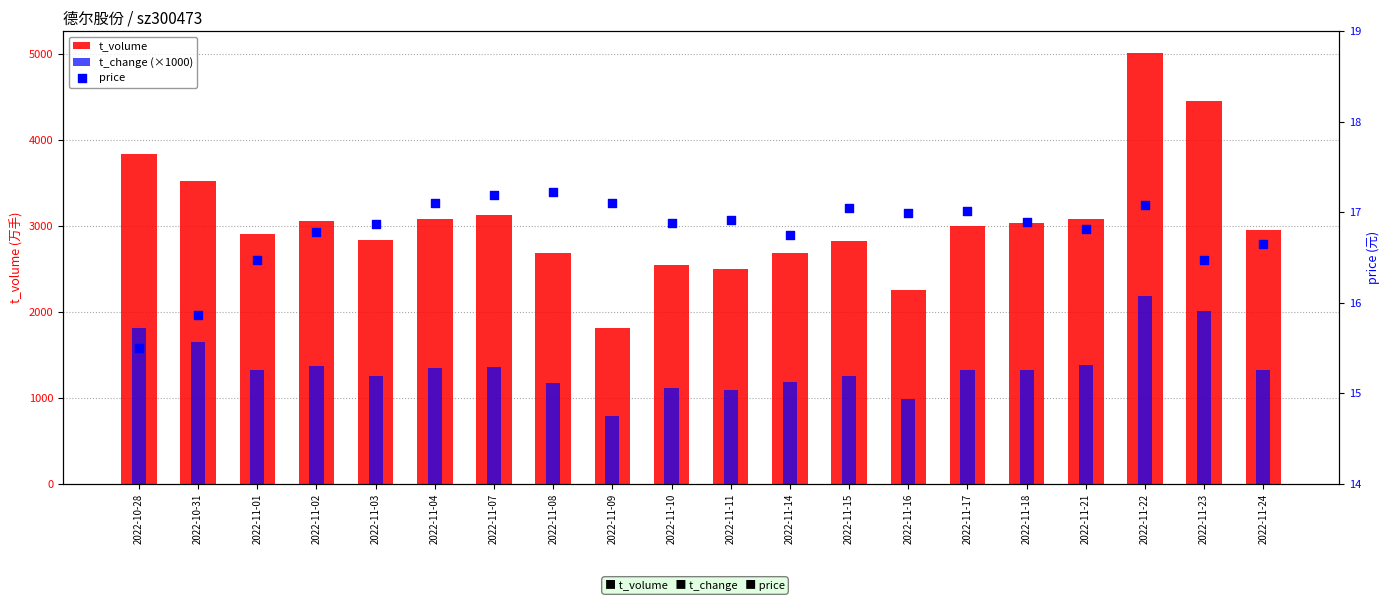

What is the total value across all series at 2022-11-22?

7210.1